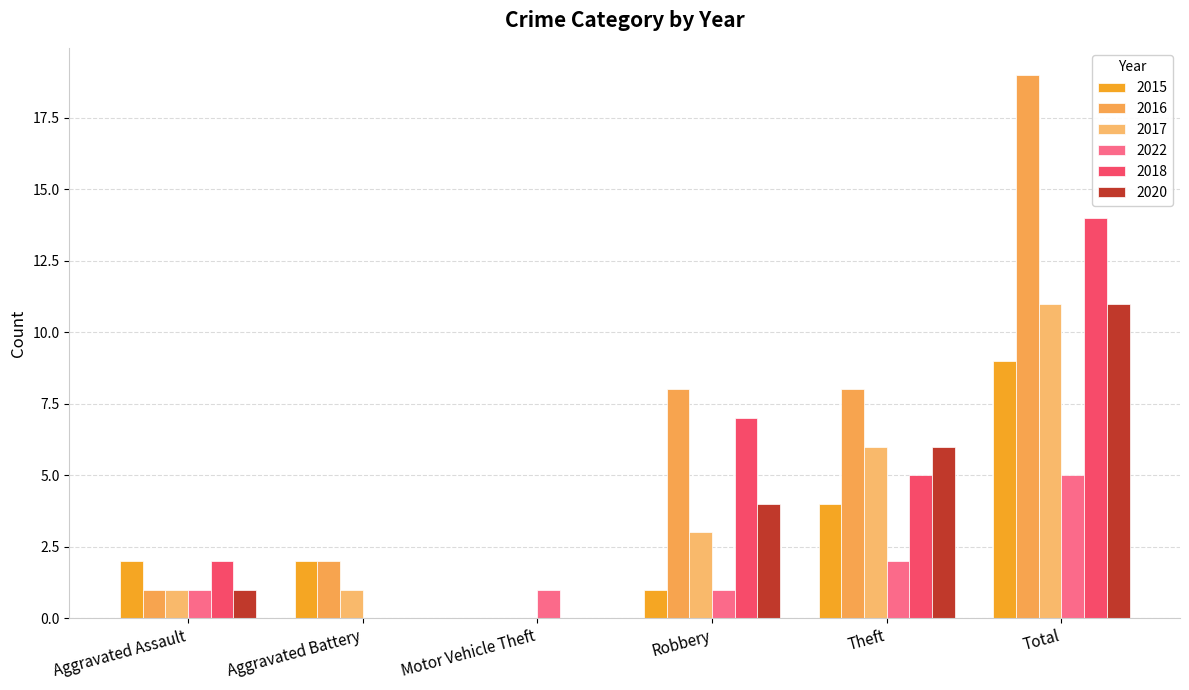

How many categories are shown in the chart?

6